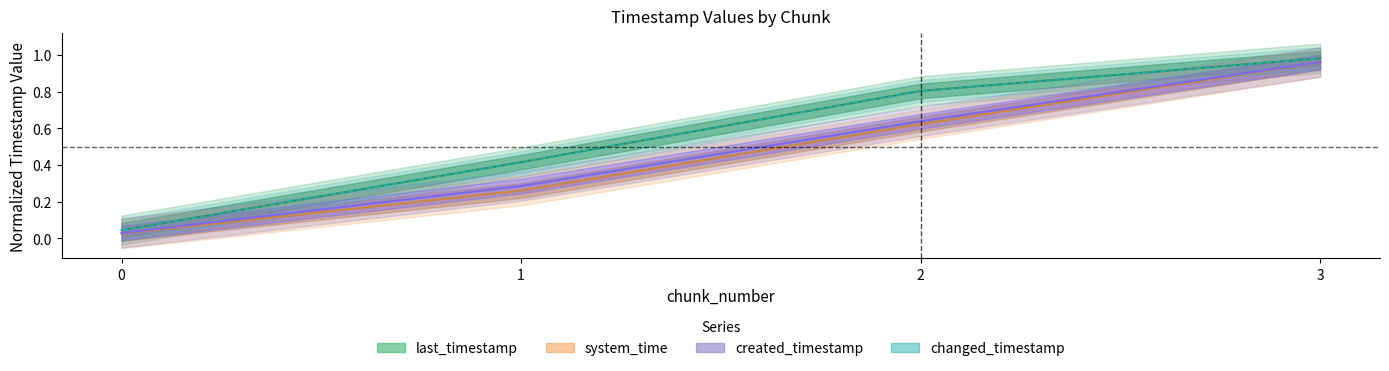

Does the chart display data point markers on the line(s)?

No